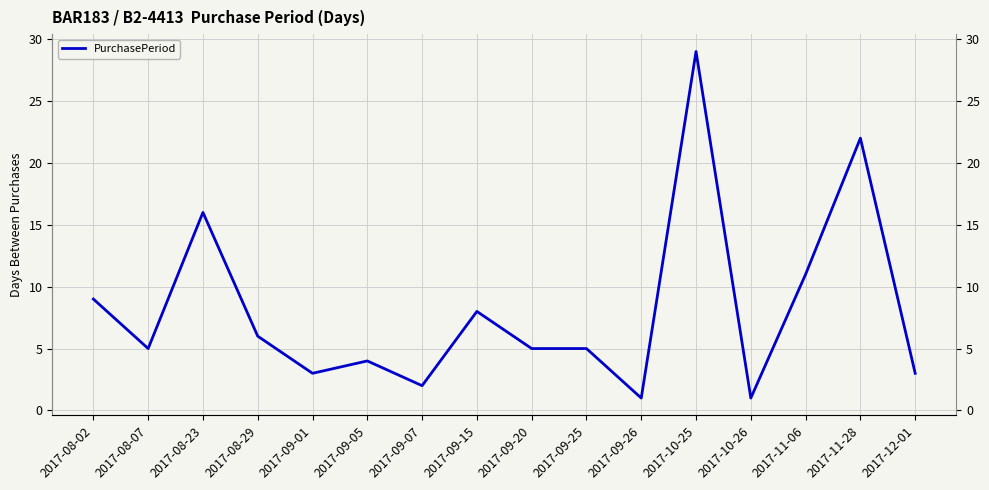

How many values are below 5?

6